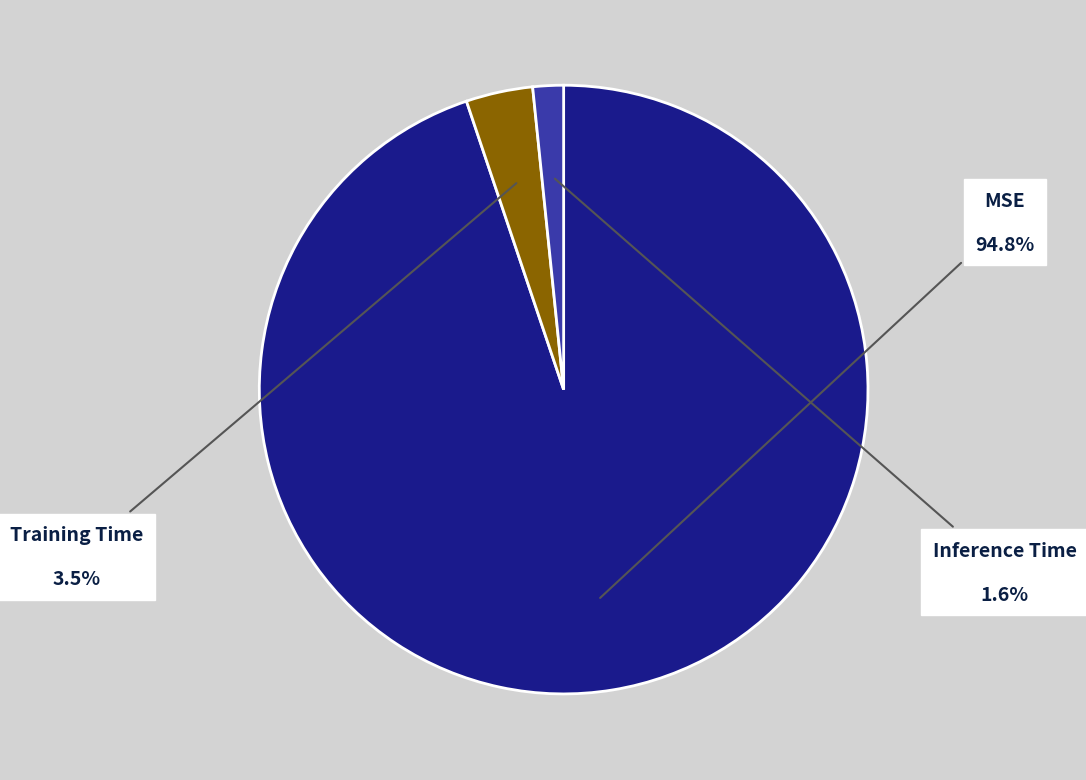

Combined, do MSE and Training Time account for over 50%?

Yes